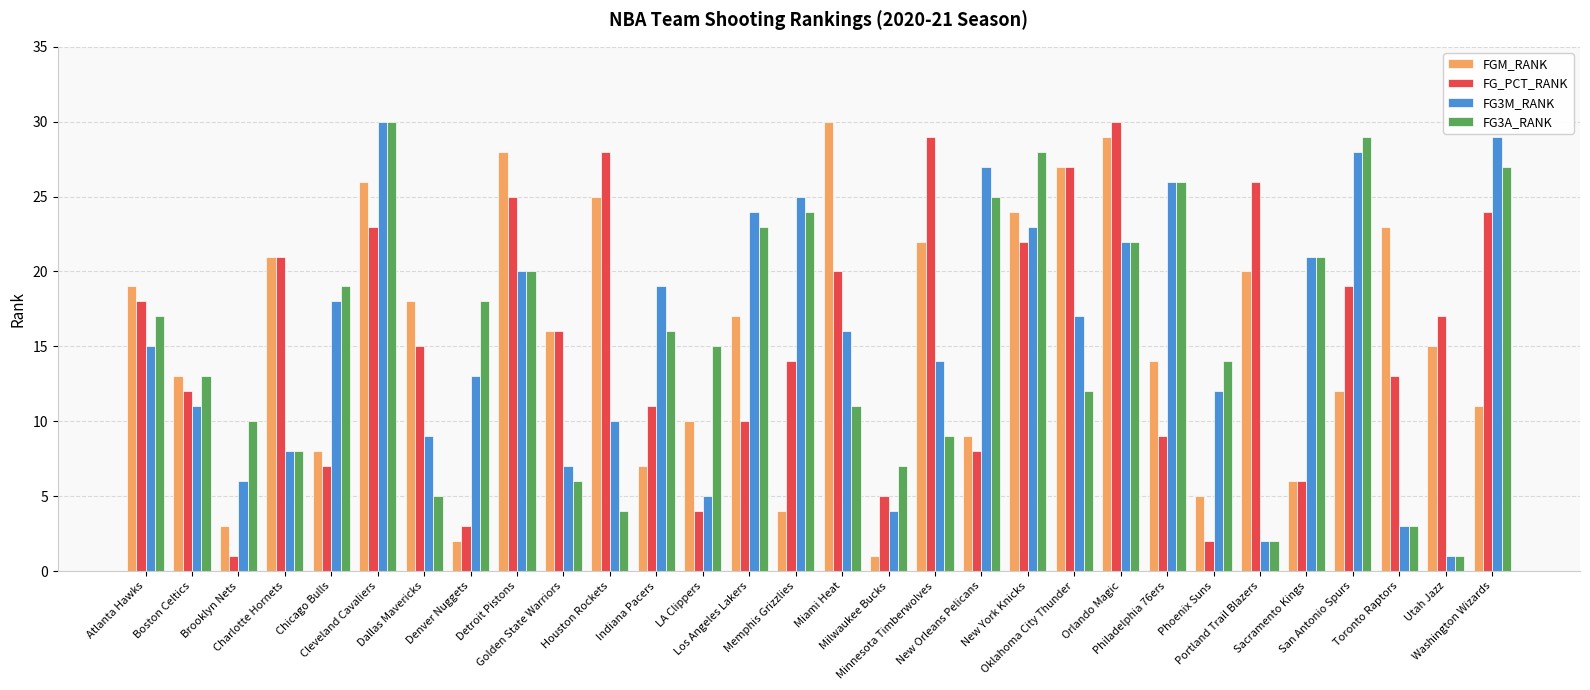

At how many categories does at least one series exceed 22?

16